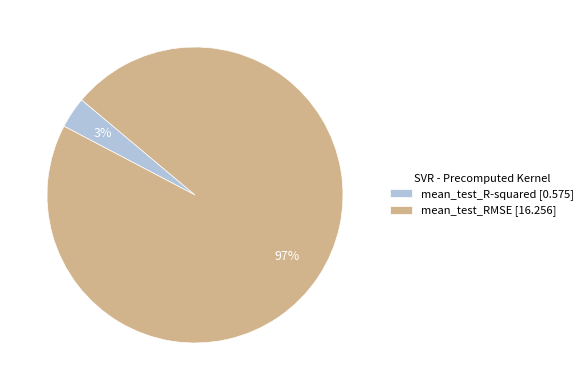

The mean_test_RMSE [16.256] slice represents 83% of the pie. True or false?

False